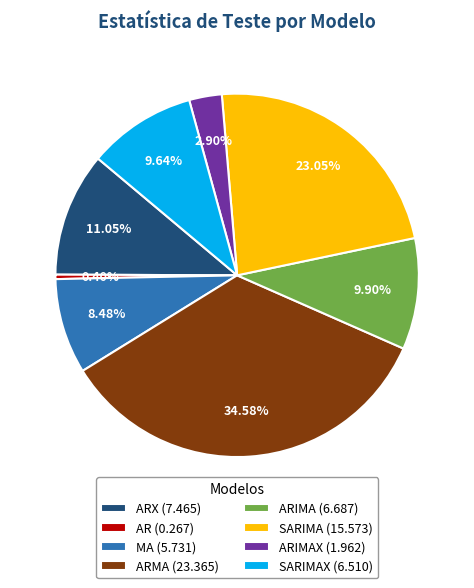

Which category has the smallest portion of the pie?

AR (0.267)